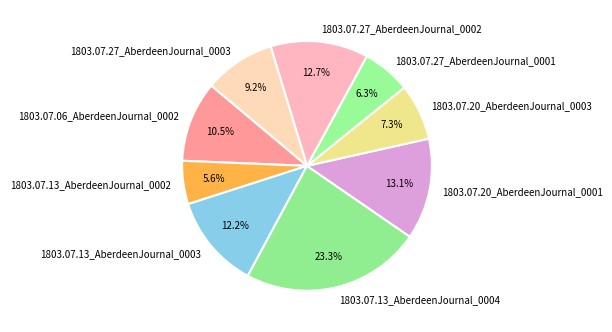

What is the largest slice in the pie chart?

1803.07.13_AberdeenJournal_0004